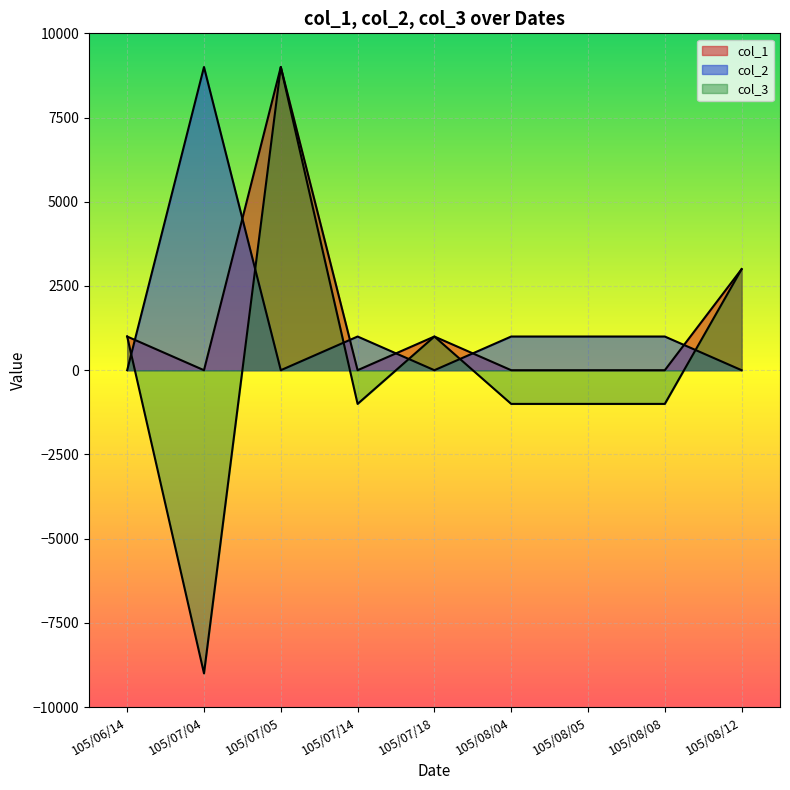

Which series has the largest total across all categories?

col_1